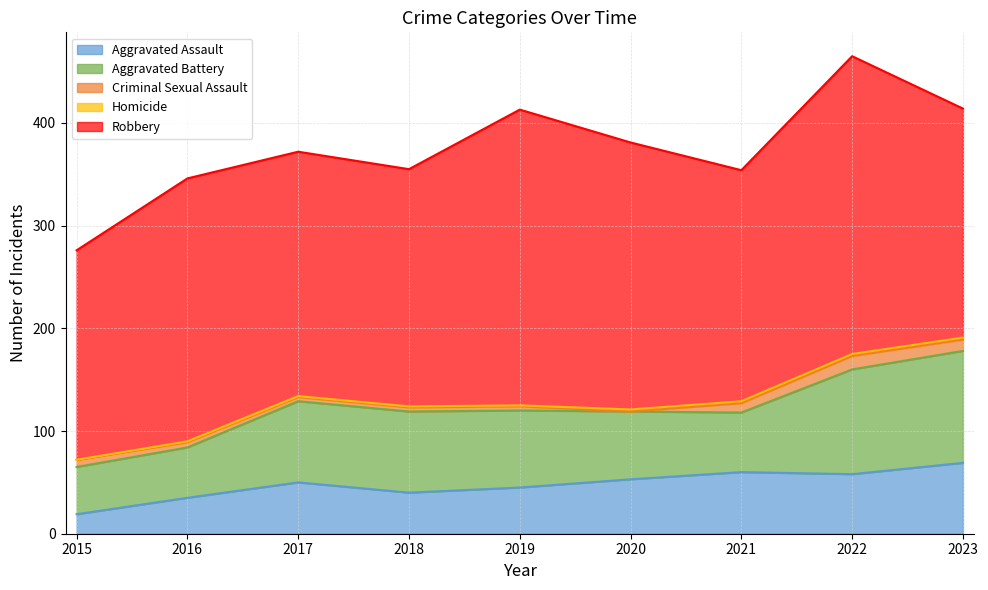

What is the value of the Robbery point at the 4th from the left?

231